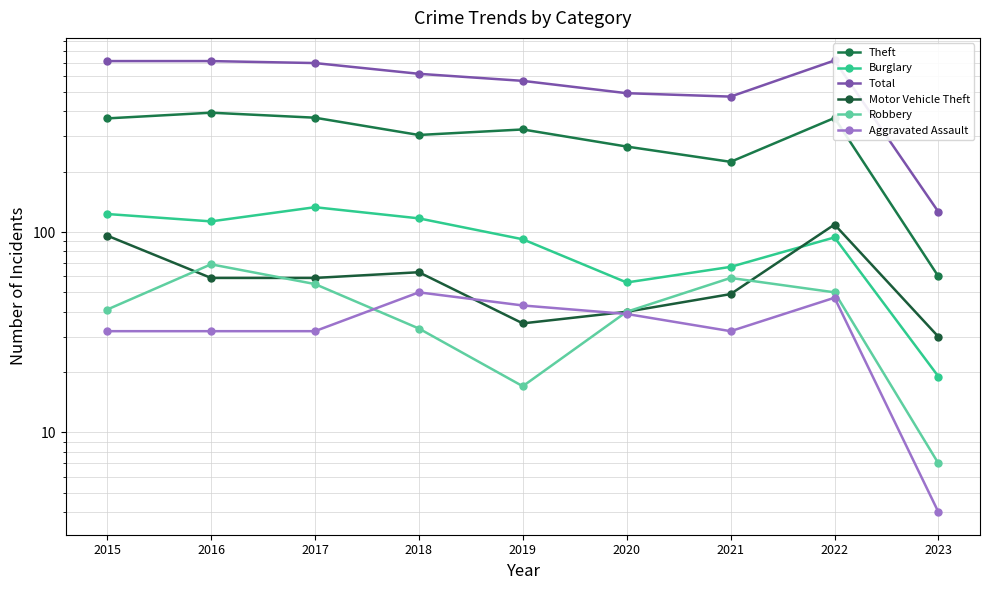

Reading left to right, list all the values displayed in this chart.

Theft: 2015=369	2016=394	2017=372	2018=305	2019=325	2020=267	2021=224	2022=371	2023=60
Burglary: 2015=123	2016=113	2017=133	2018=117	2019=92	2020=56	2021=67	2022=94	2023=19
Total: 2015=713	2016=713	2017=697	2018=616	2019=568	2020=493	2021=474	2022=718	2023=126
Motor Vehicle Theft: 2015=96	2016=59	2017=59	2018=63	2019=35	2020=40	2021=49	2022=109	2023=30
Robbery: 2015=41	2016=69	2017=55	2018=33	2019=17	2020=40	2021=59	2022=50	2023=7
Aggravated Assault: 2015=32	2016=32	2017=32	2018=50	2019=43	2020=39	2021=32	2022=47	2023=4